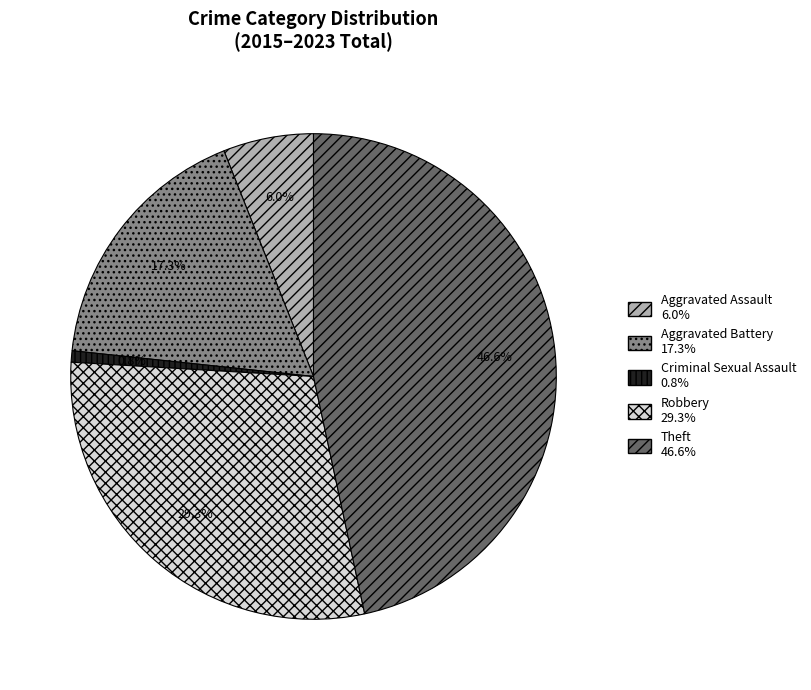

To the nearest percent, what portion does Aggravated Battery represent?

17%